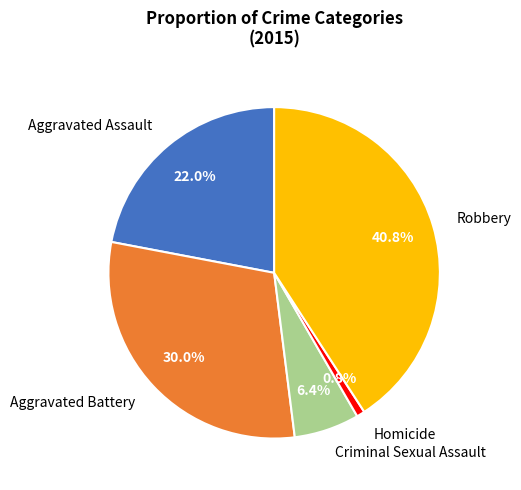

How much of the chart is everything except Homicide?

99.2%